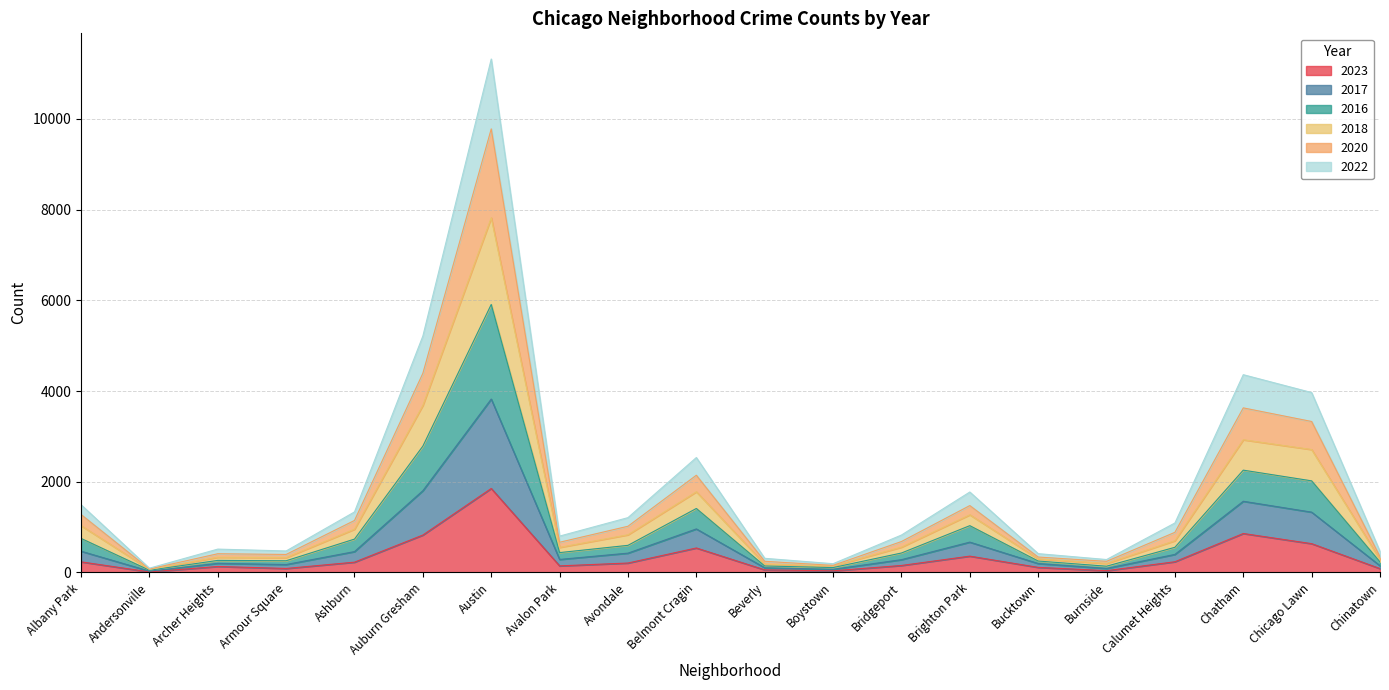

The 2022 series shows 154 at Calumet Heights. True or false?

False